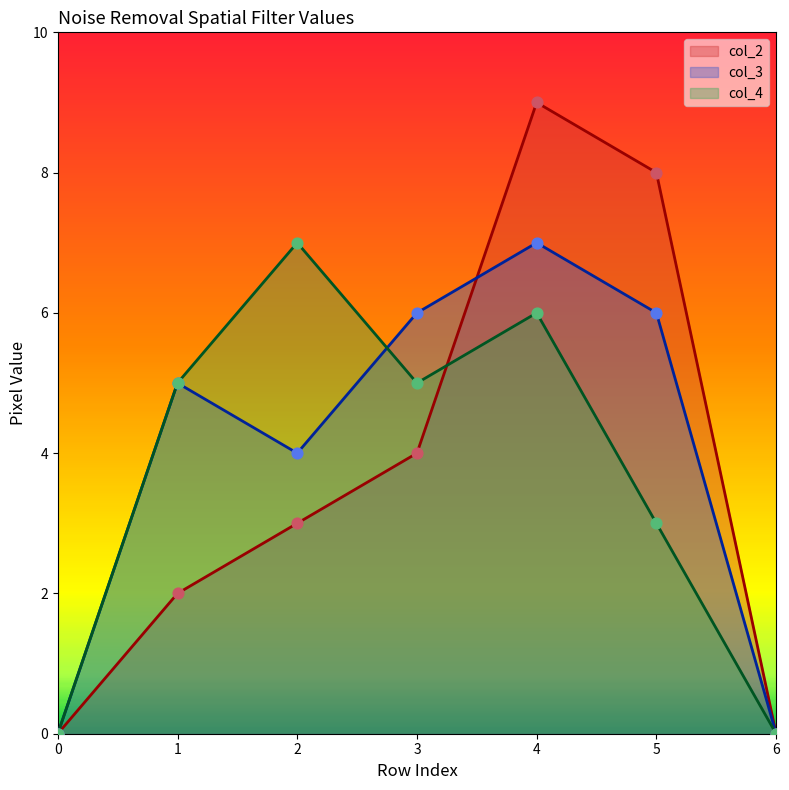

Is the value of col_3 at 5 greater than the value of col_2 at 6?

Yes